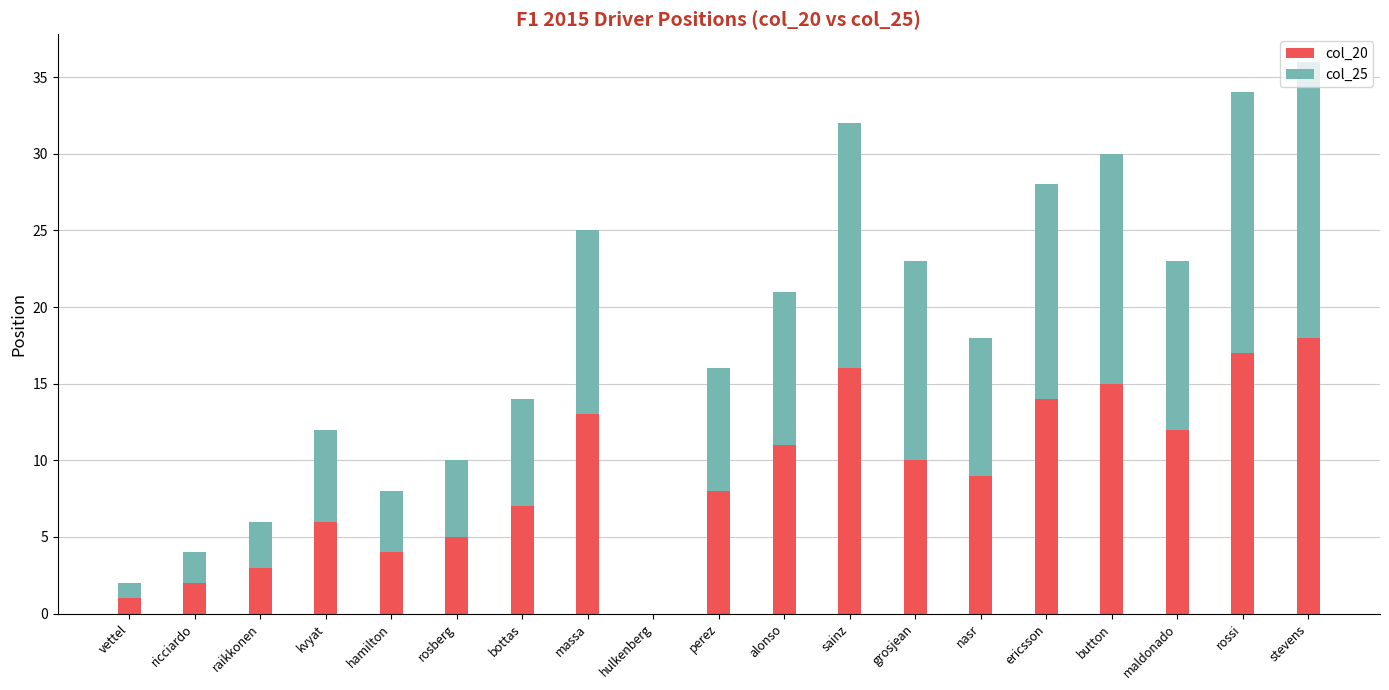

At which label does col_20 reach its peak?

stevens